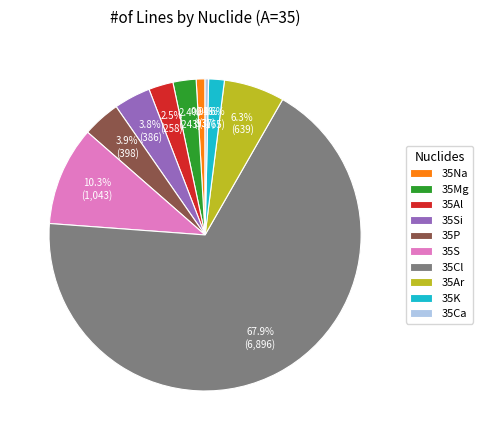

How many slices are in this pie chart?

10